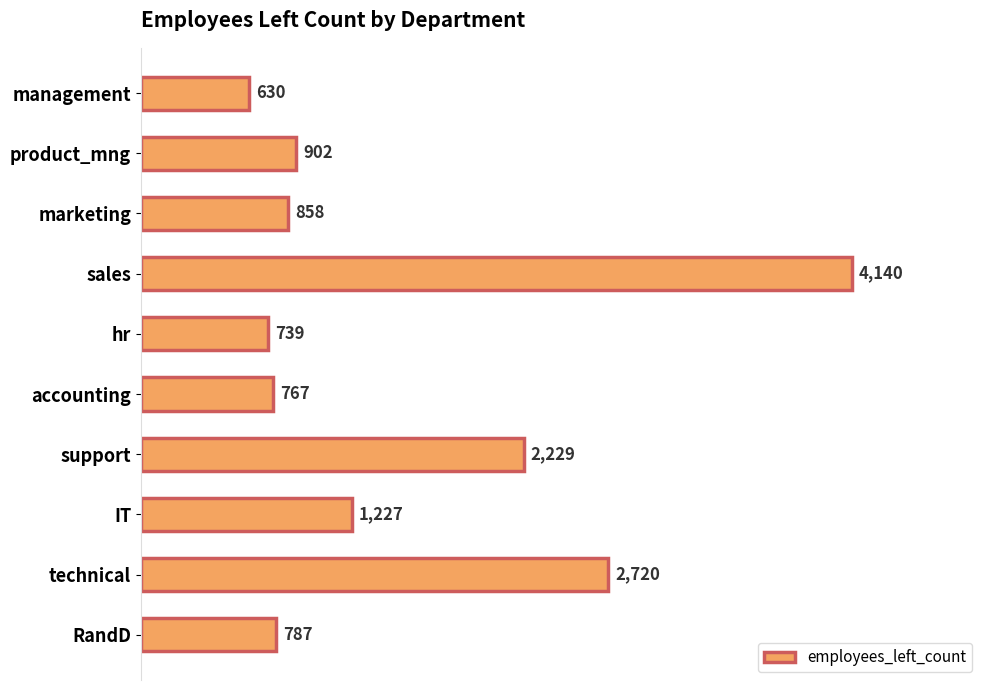

Which has a higher value, product_mng or support?

support